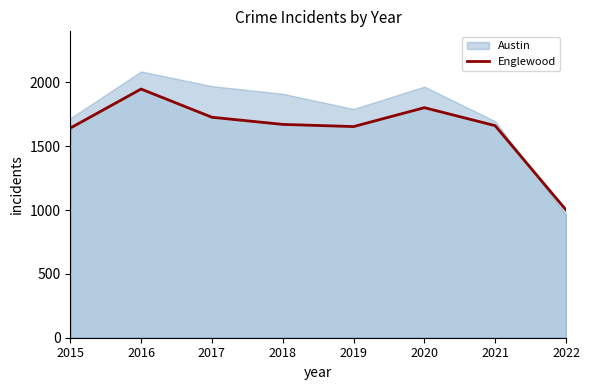

Is it true that the value at 2019 is 427?

False